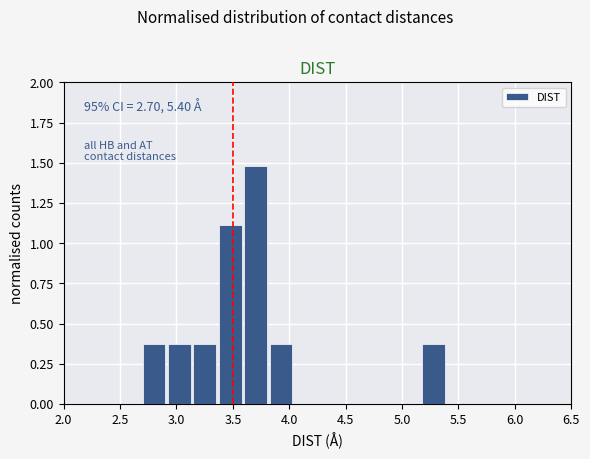

Over which range of the x-axis is the bar tallest?

3.600 to 3.825